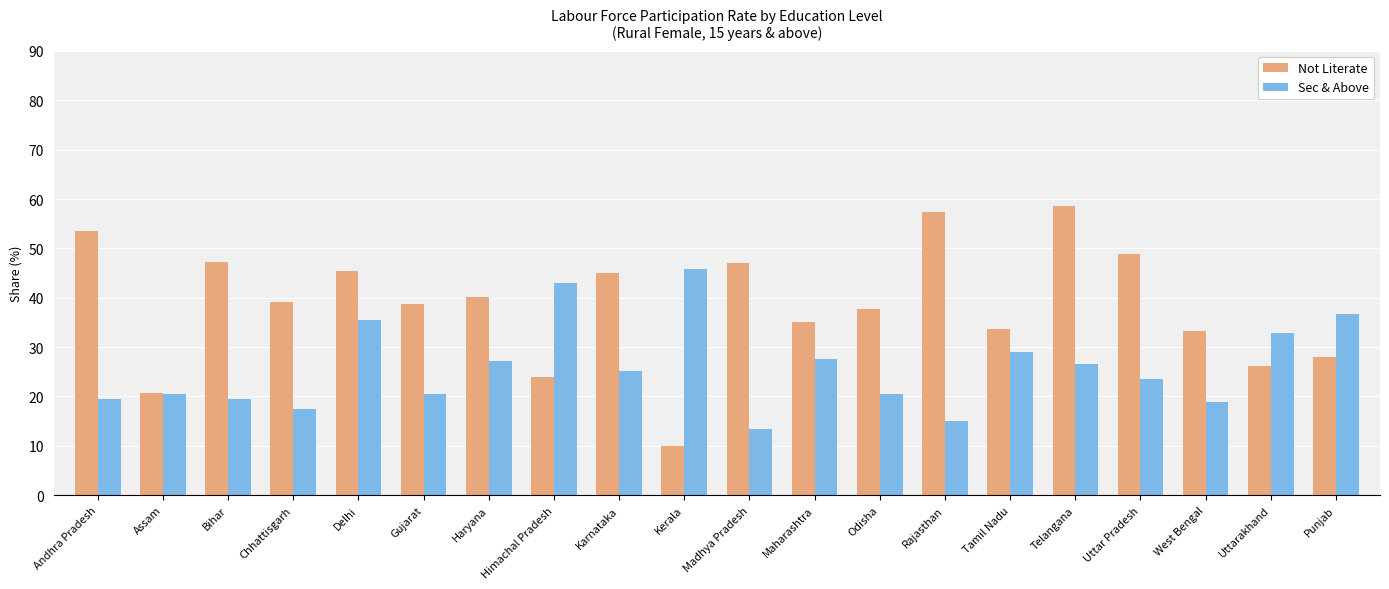

How many series are shown in this chart?

2